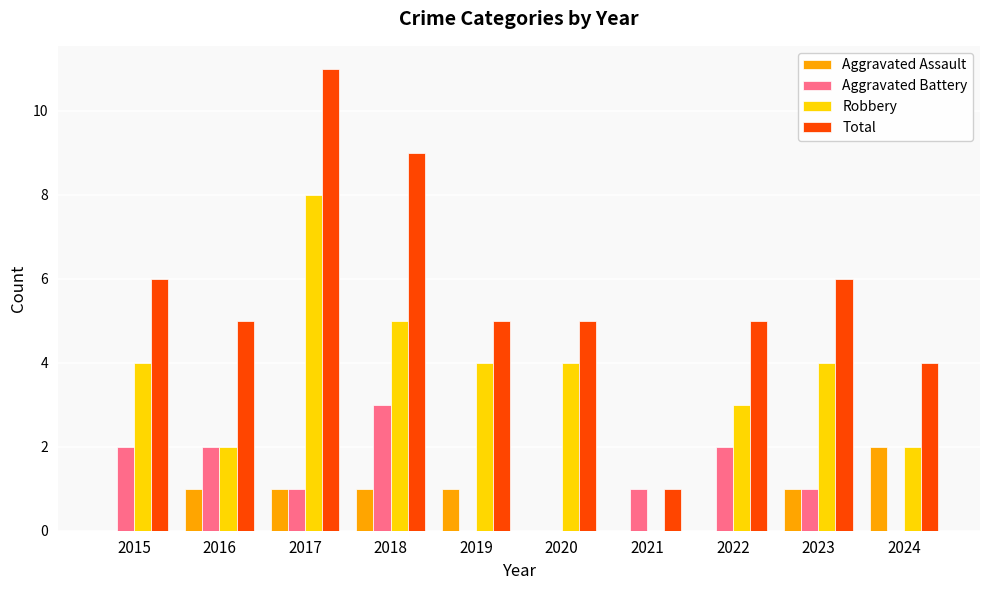

How many series are shown in this chart?

4